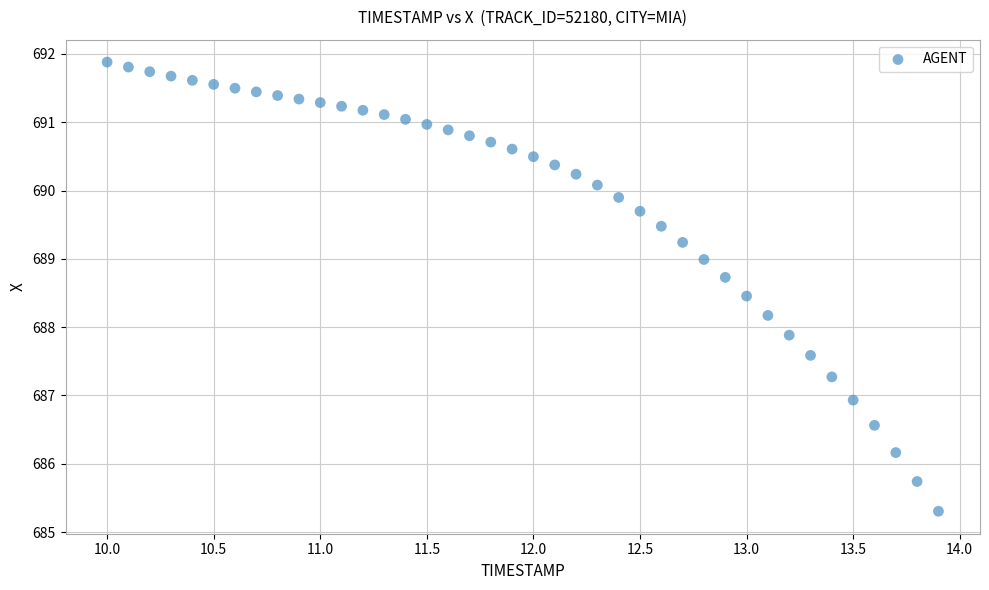

What is the range of Y values (max minus min)?

6.6